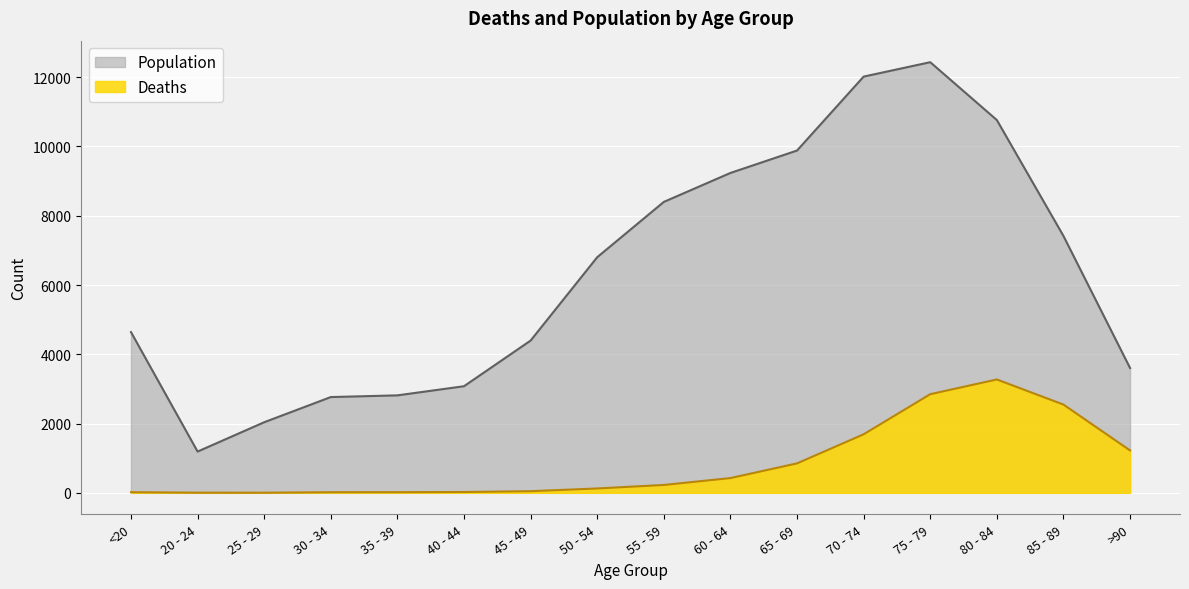

How many categories are shown in the chart?

16